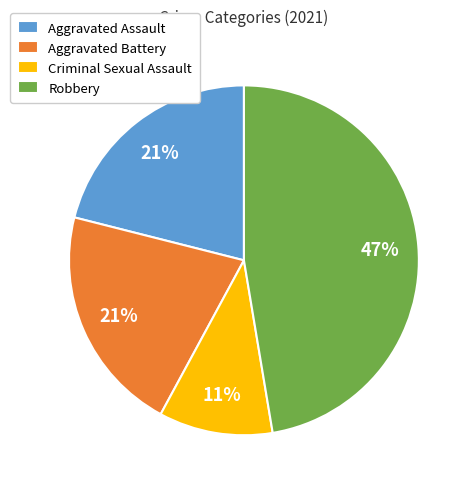

What percentage is the Criminal Sexual Assault slice, to the nearest percent?

11%